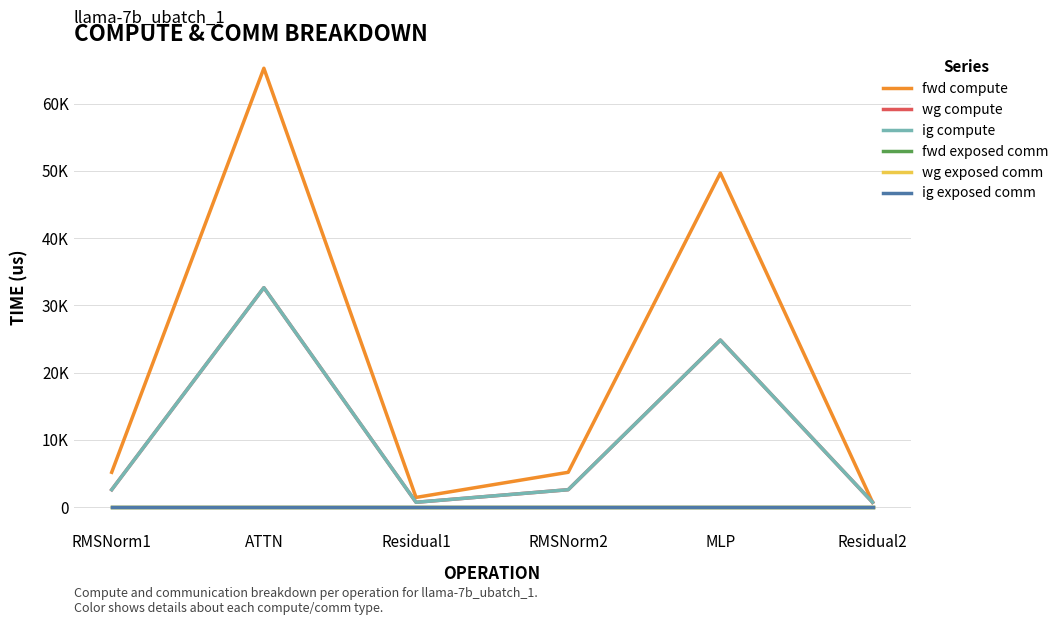

Does the chart have visible grid lines?

Yes